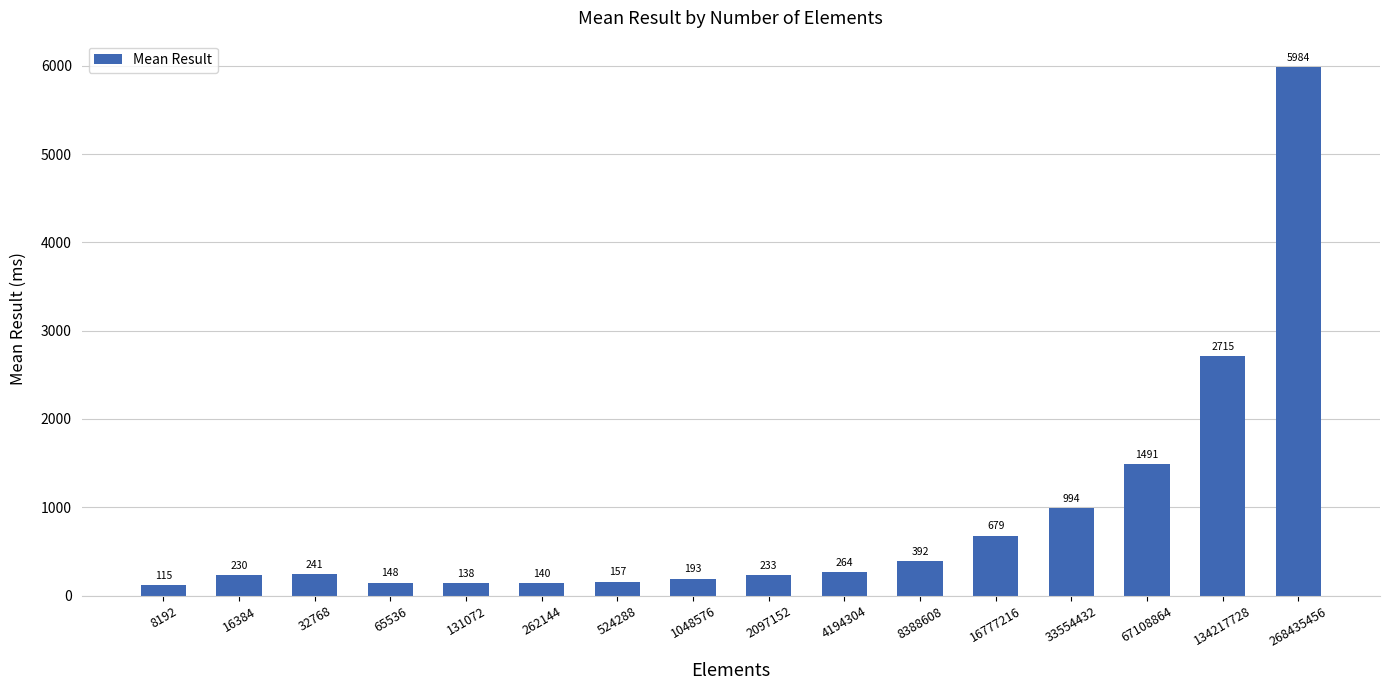

Is it true that the value at 8192 is 115.5?

True